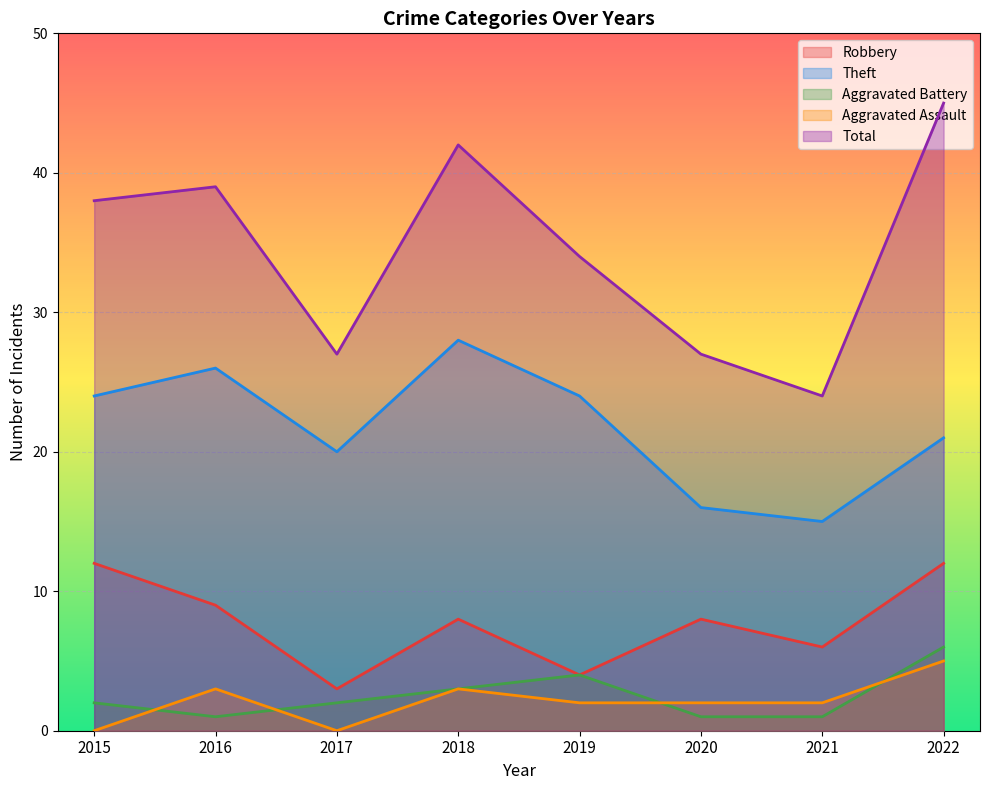

Rank the series at 2021 from highest to lowest value.

Total, Theft, Robbery, Aggravated Assault, Aggravated Battery